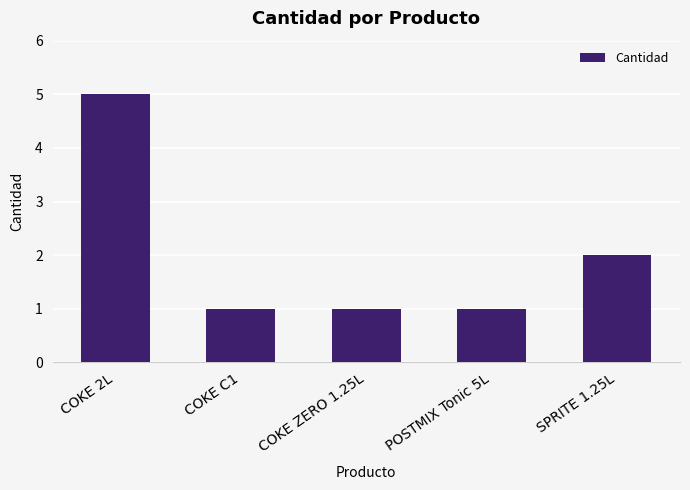

What is the label of the 4th bar from the left?

POSTMIX Tonic 5L